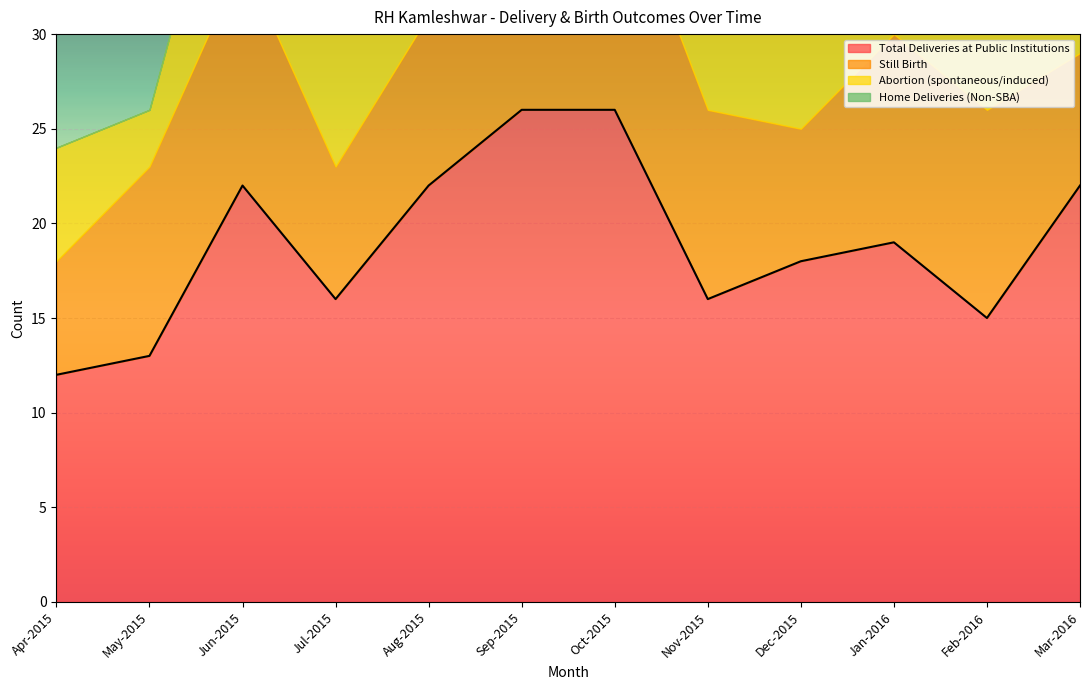

True or false: Total Deliveries at Public Institutions has more than 1 points higher than both neighbors.

True